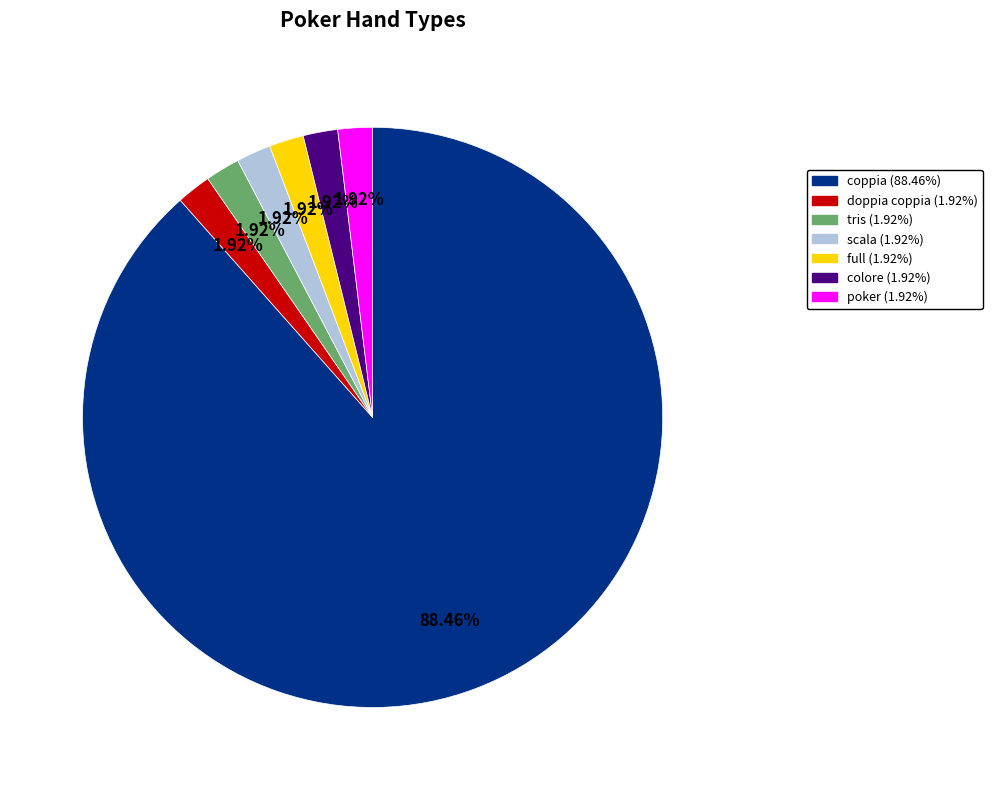

How many slices are in this pie chart?

7